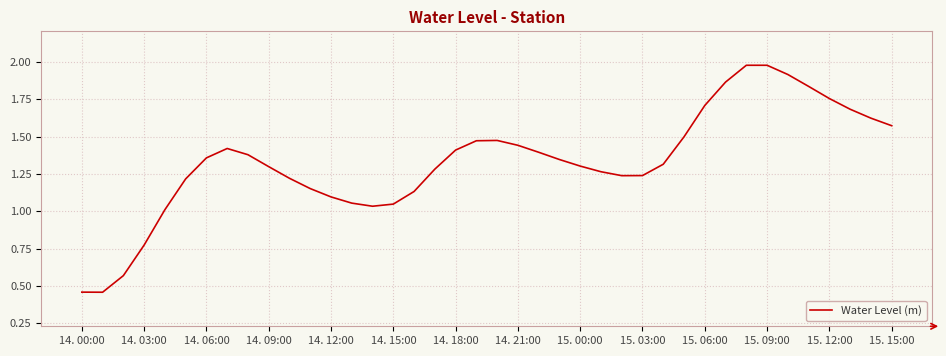

The value at 14. 18:00 is 0.8. True or false?

False